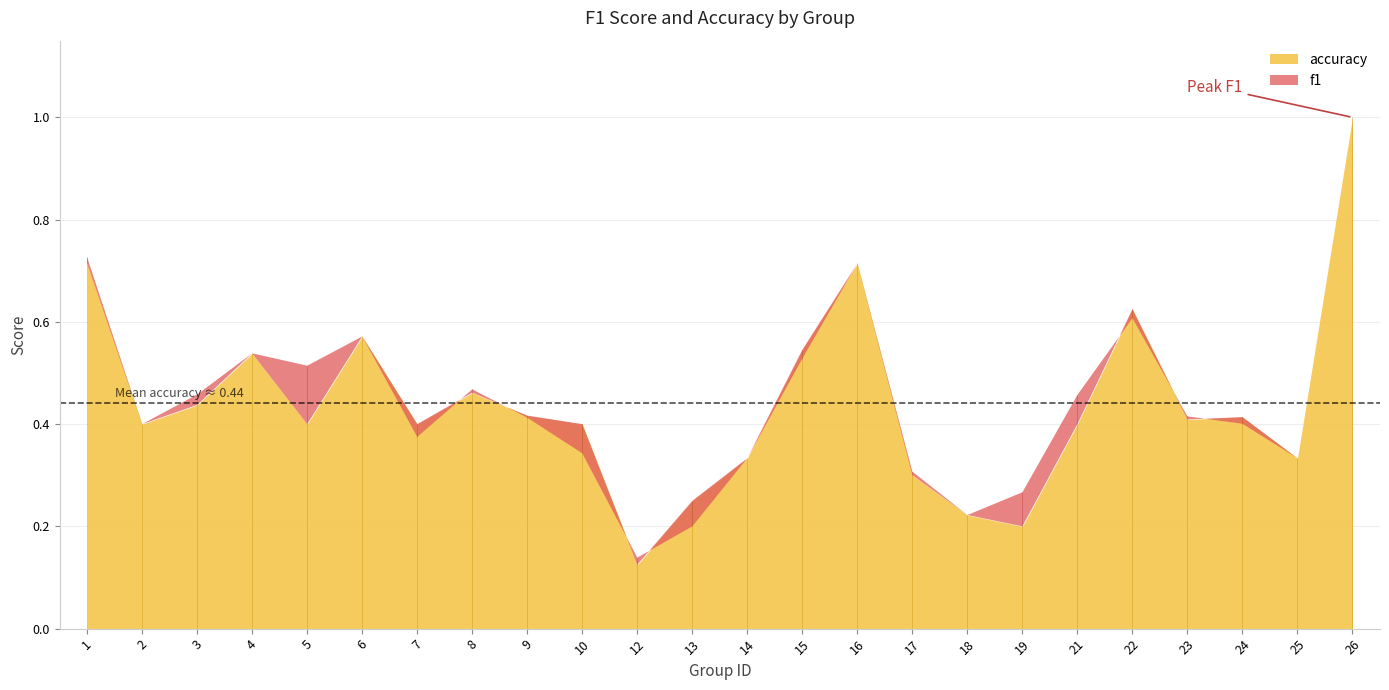

Between 8 and 23, which series saw the biggest shift?

f1